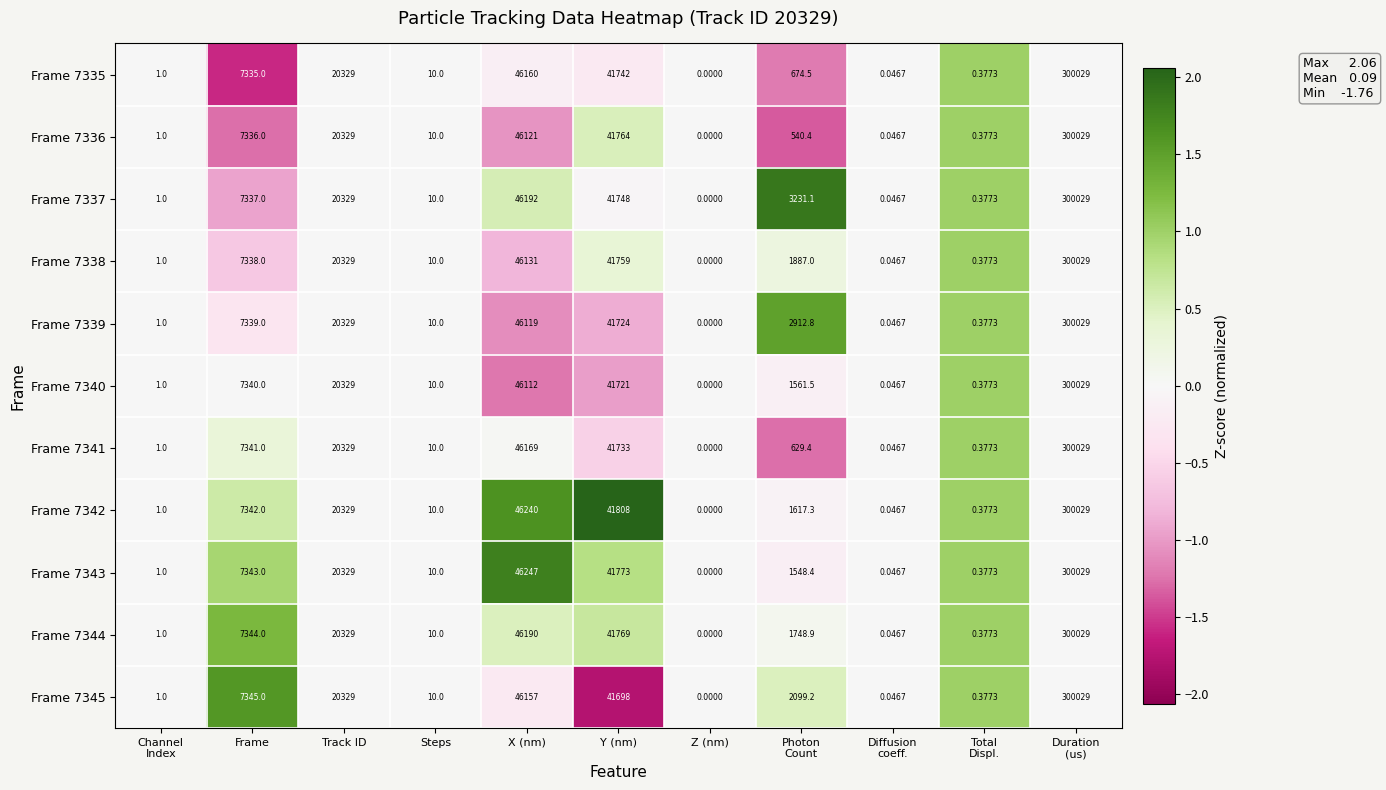

At which label does Frame 7342 reach its minimum?

Z (nm)